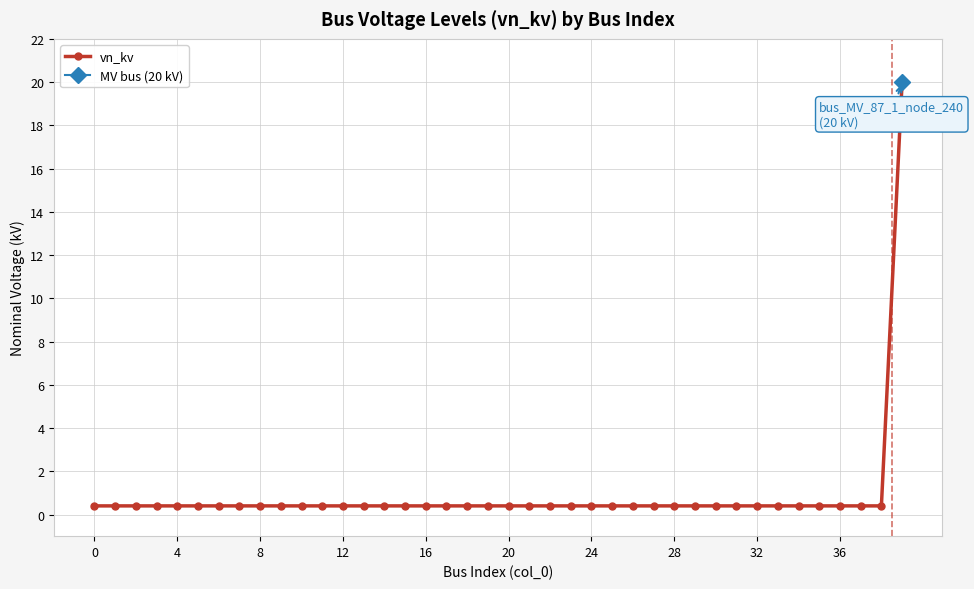

Is it true that the value at 36 is 0.7?

False